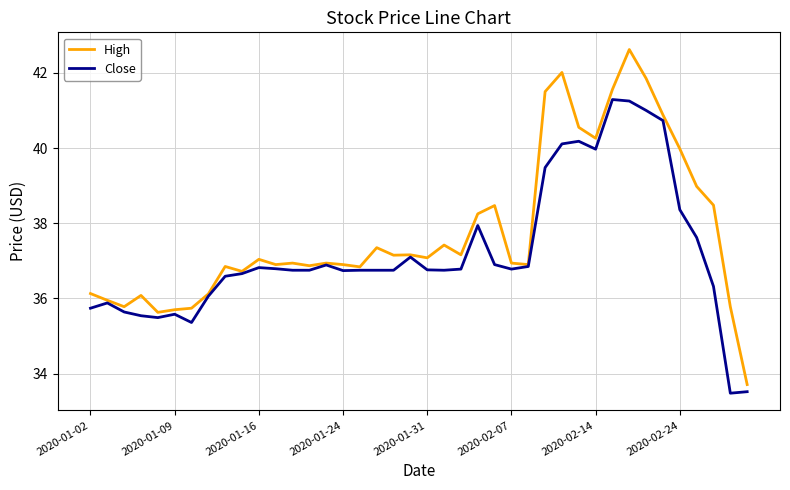

What are all the series names shown in the legend?

High, Close